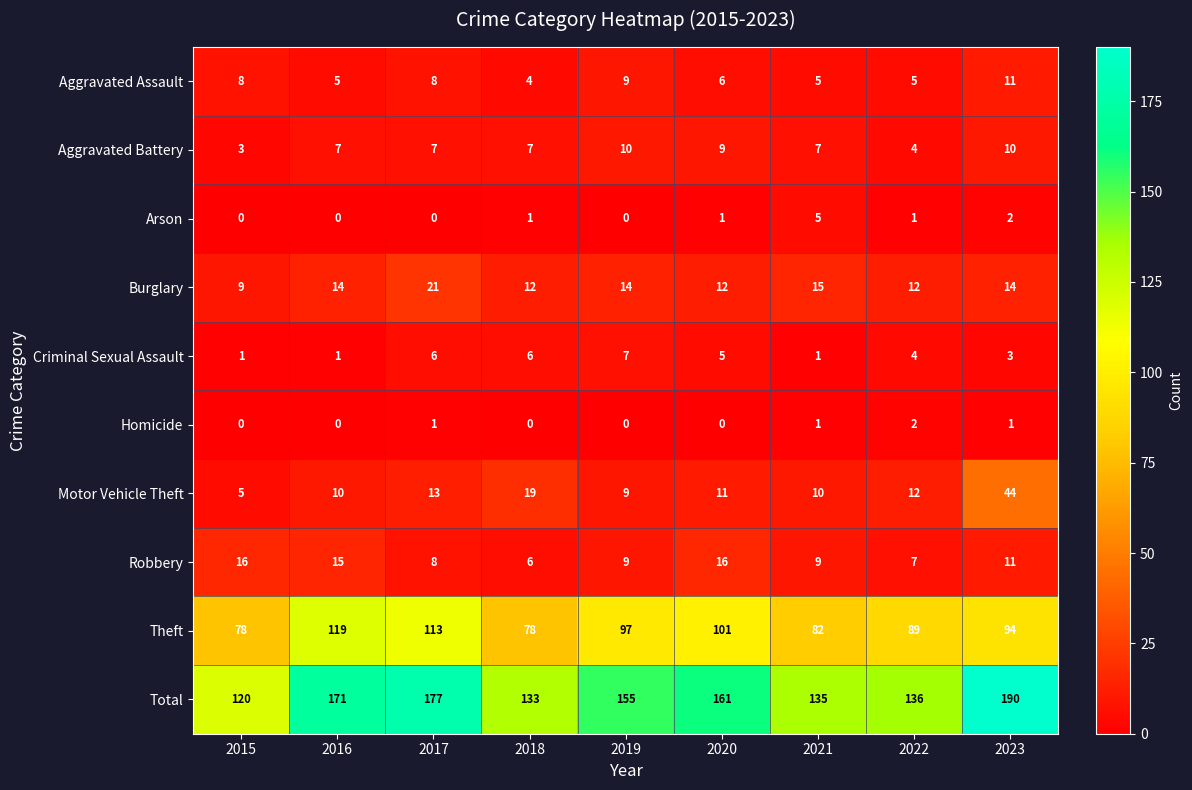

Which series has the widest spread of values?

Total